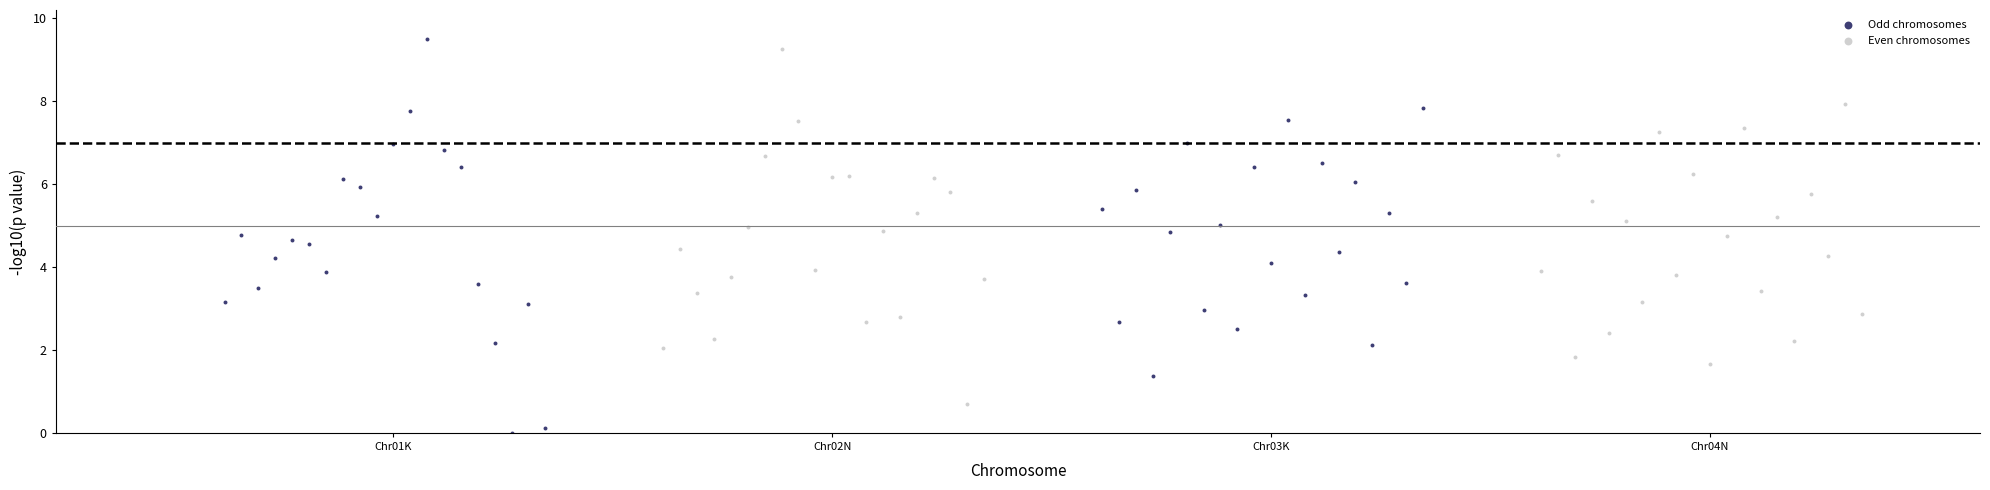

What are all the series names shown in the legend?

Odd chromosomes, Even chromosomes